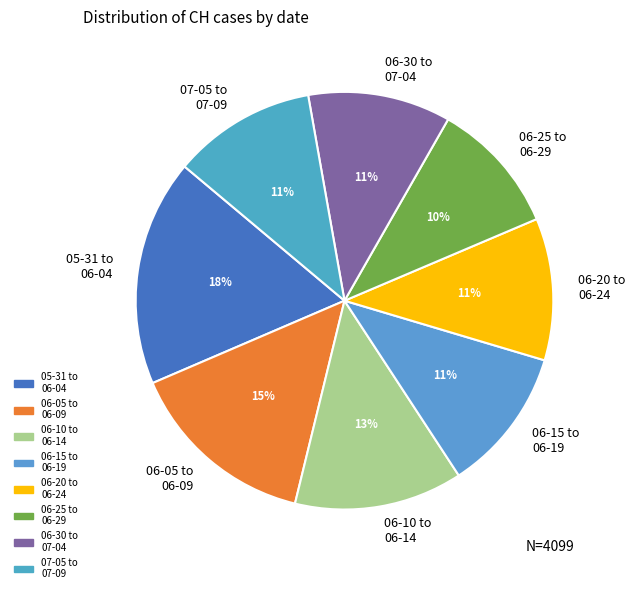

Is 06-10 to 06-14 the majority of the pie?

No